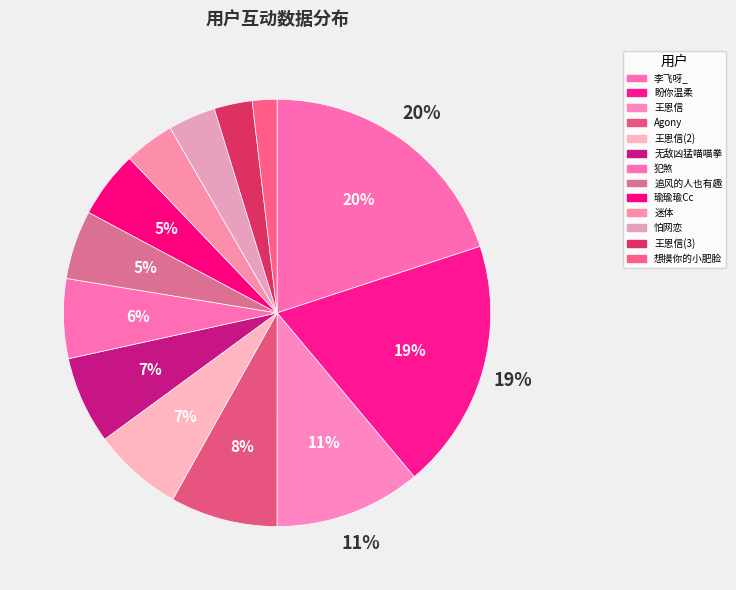

Is it true that Agony is 1% of the pie?

False